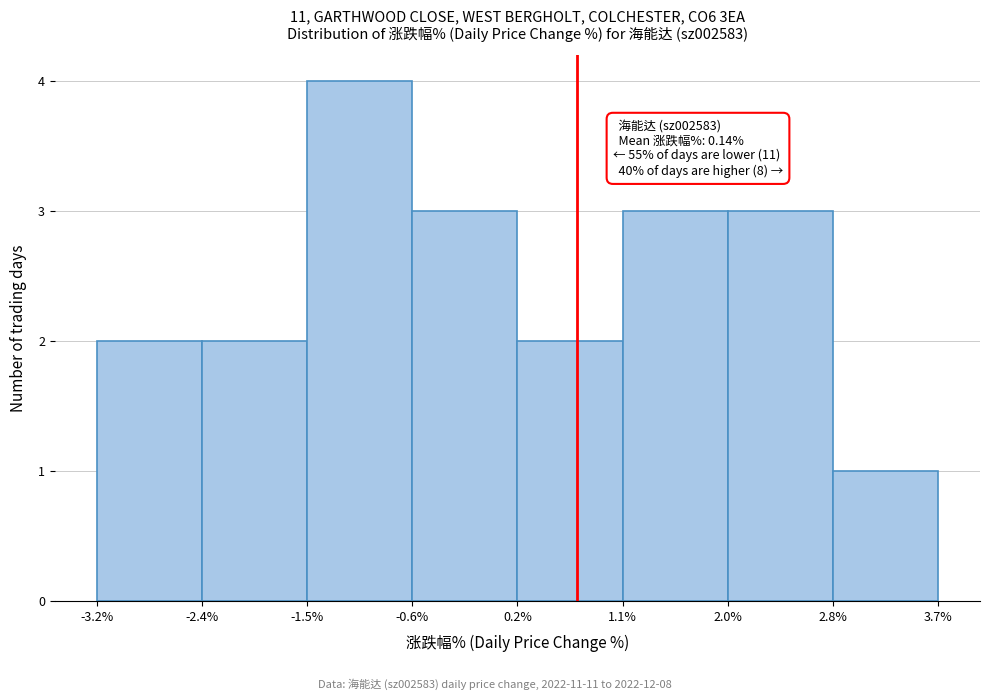

Which range on the x-axis has the tallest bar?

-1.5% to -0.6%